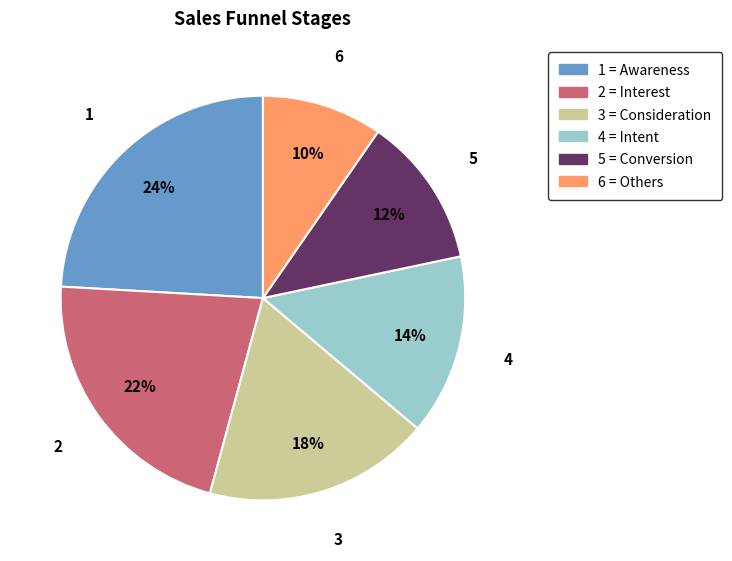

To the nearest percent, what is the average slice percentage?

17%